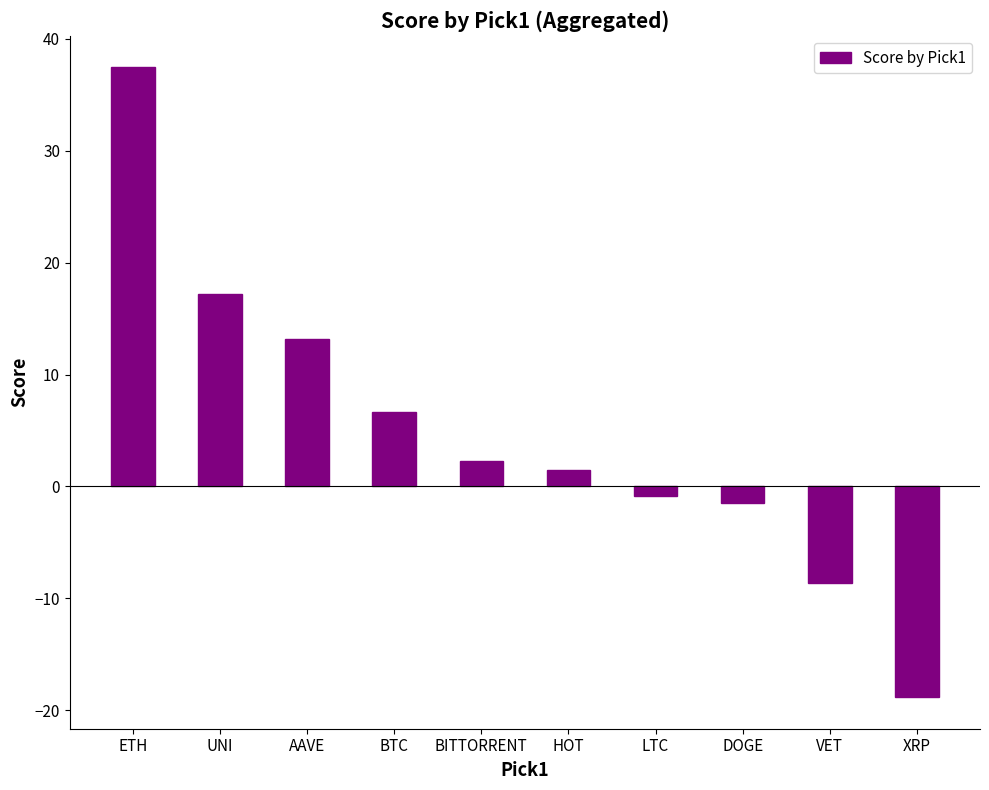

Rank the categories by value from lowest to highest.

XRP, VET, DOGE, LTC, HOT, BITTORRENT, BTC, AAVE, UNI, ETH